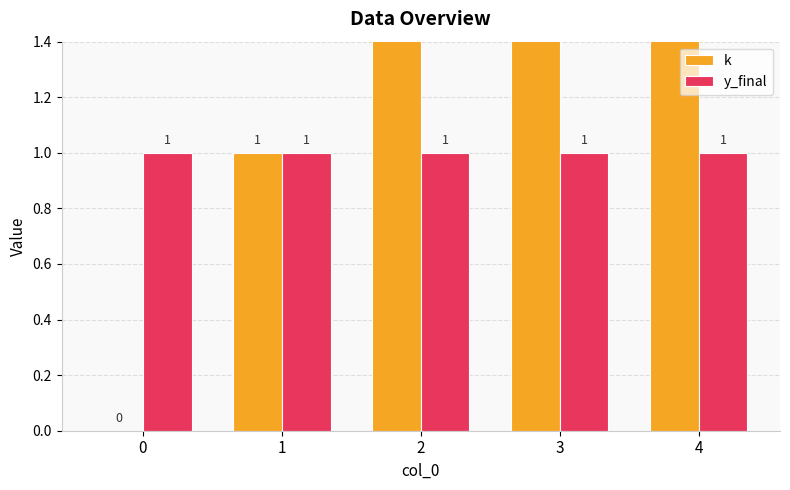

Reading left to right, transcribe all the data shown in this chart.

k: 0=0	1=1	2=2	3=3	4=4
y_final: 0=1	1=1	2=1	3=1	4=1